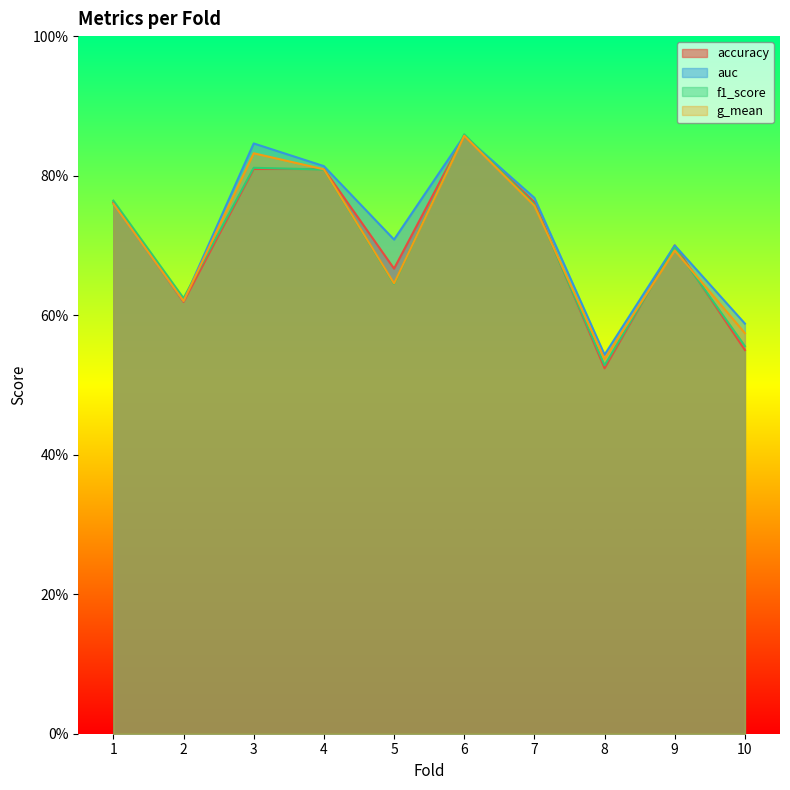

At which label is g_mean closest to 0?

8